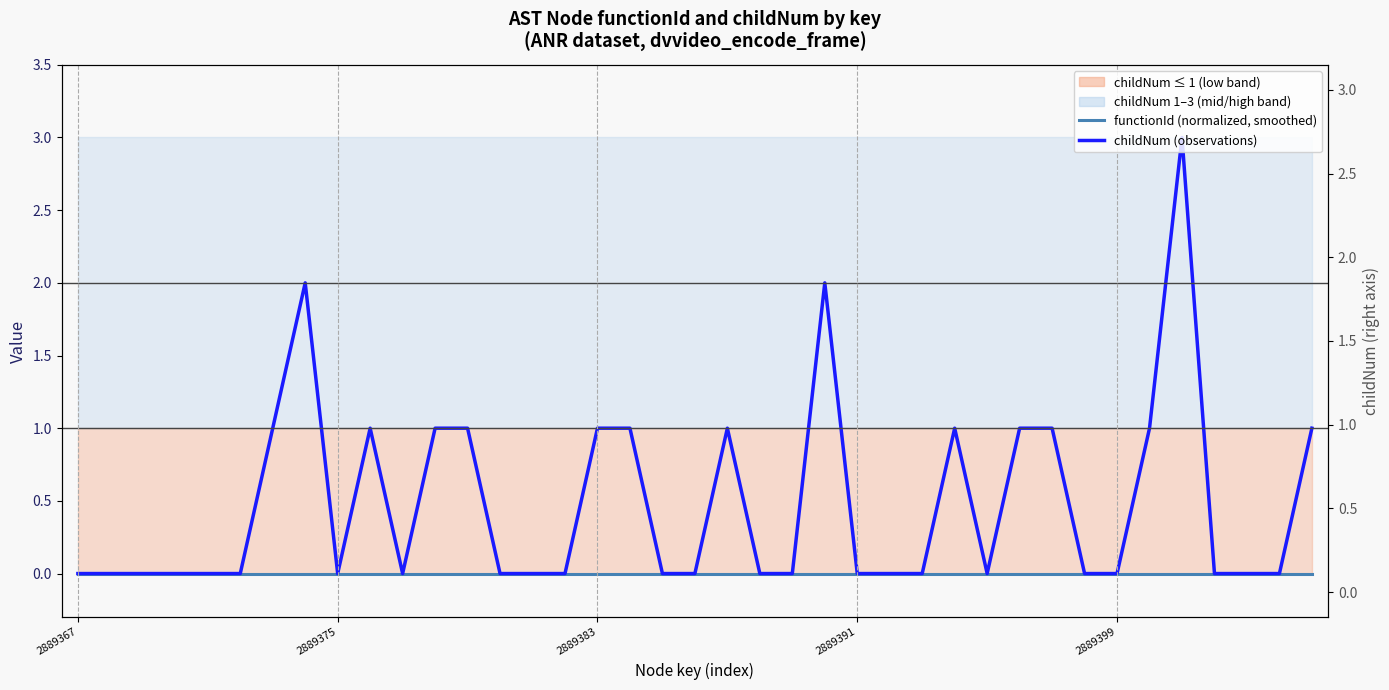

True or false: childNum (observations) and functionId (normalized, smoothed) cross at least once.

False